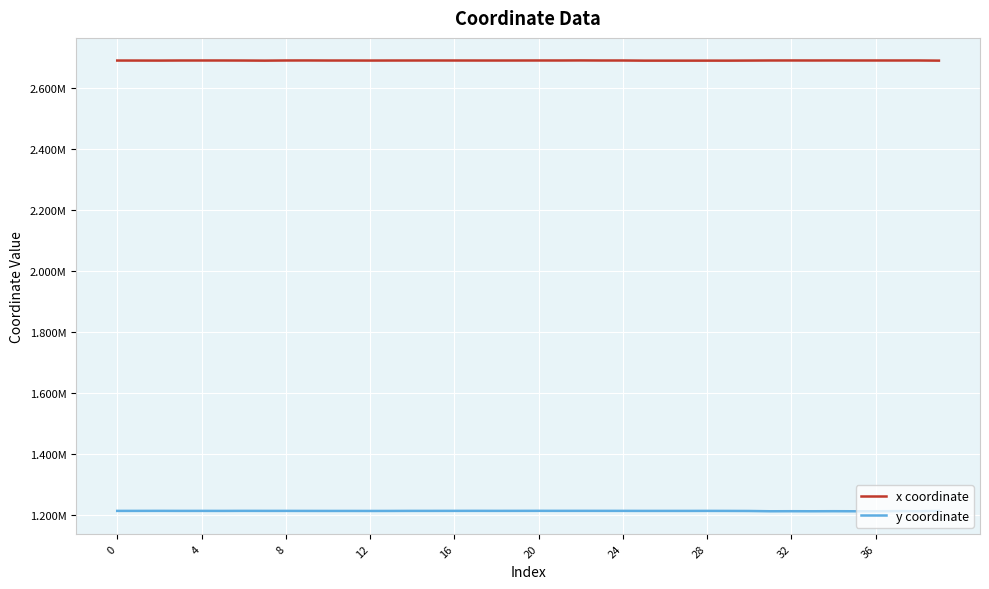

How many interior local peaks does the x coordinate series have?

11